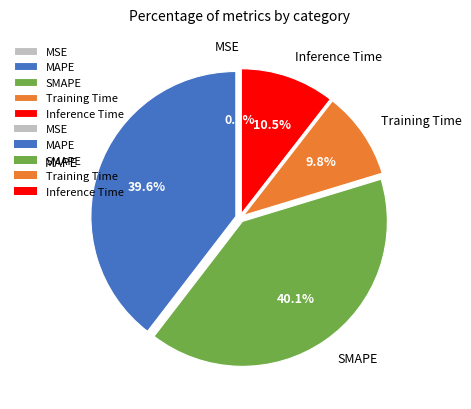

What portion of the pie excludes Inference Time?

89.5%